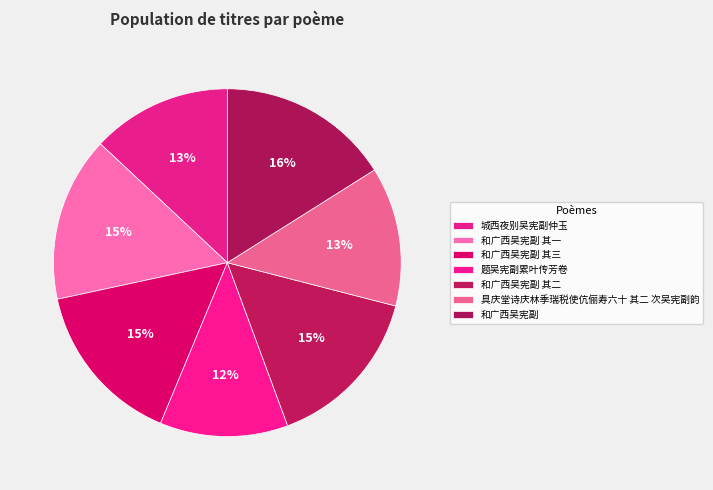

Rank the categories by value from highest to lowest.

和广西吴宪副, 和广西吴宪副 其三, 和广西吴宪副 其二, 和广西吴宪副 其一, 城西夜别吴宪副仲玉, 具庆堂诗庆林季瑞税使伉俪寿六十 其二 次吴宪副韵, 题吴宪副累叶传芳卷